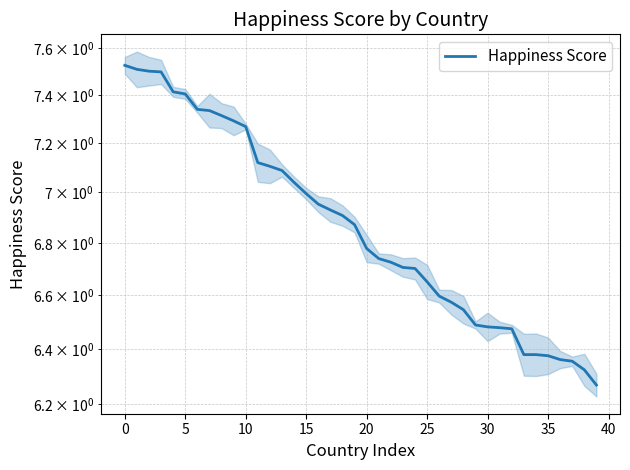

What is the change in value from 0 to 17?

-0.6